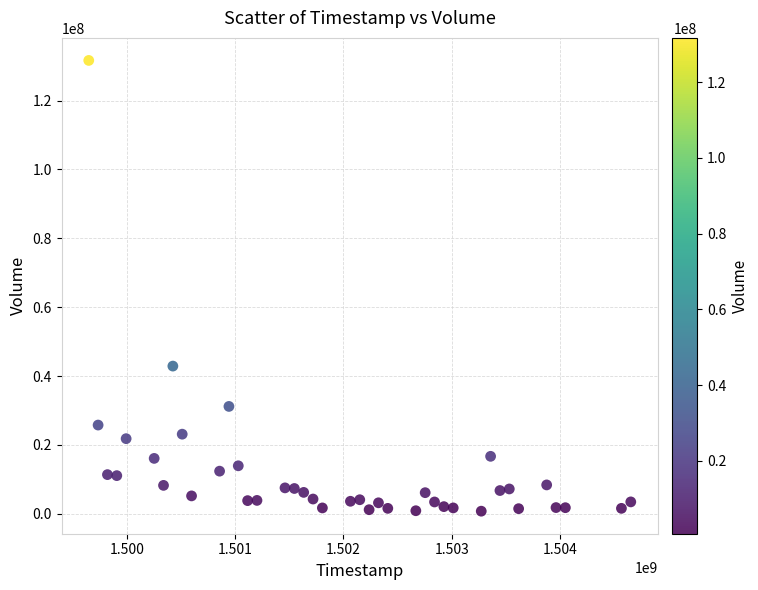

What is the range of Y values (max minus min)?

130896000